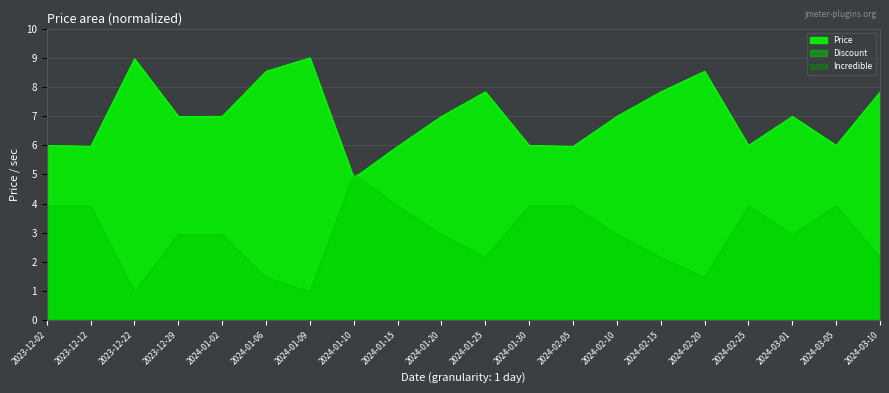

Which category has the highest value in the Price series?

2024-01-09